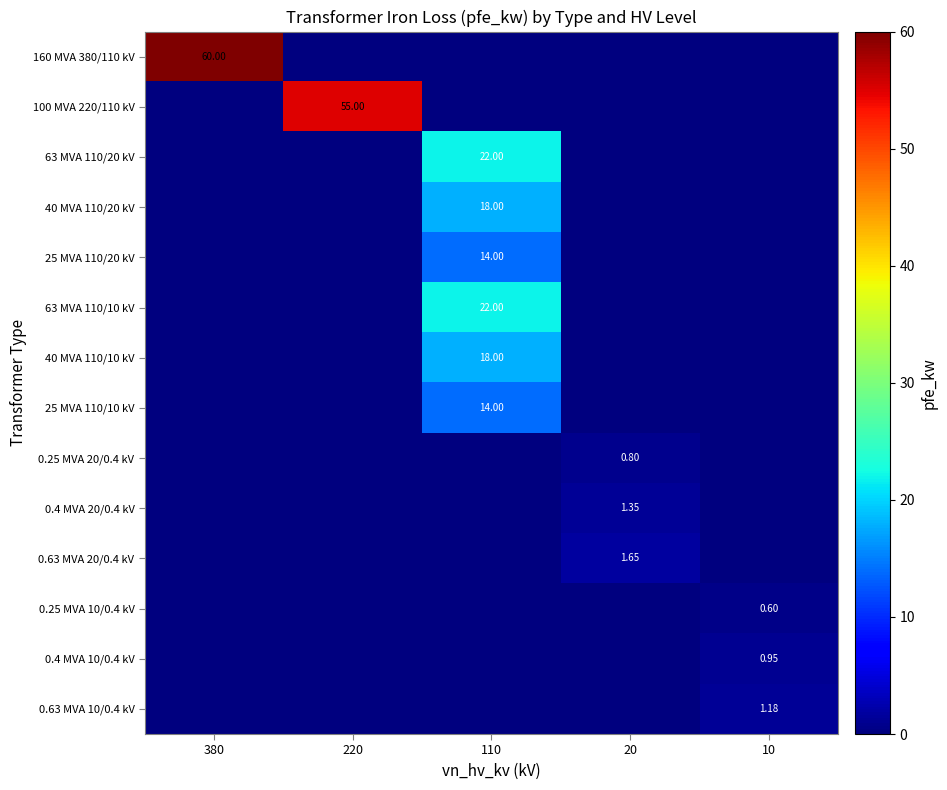

Is the value of 0.63 MVA 20/0.4 kV at 20 greater than the value of 63 MVA 110/10 kV at 110?

No